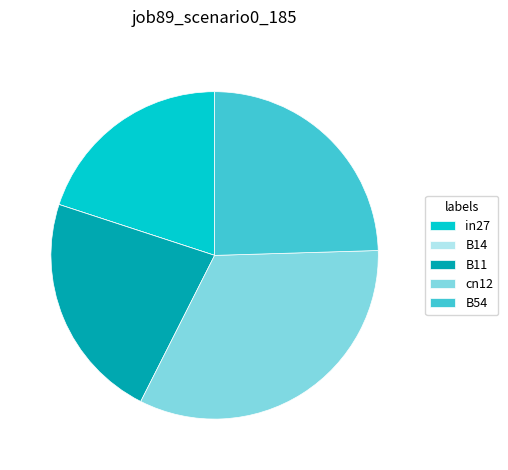

Which category has the biggest portion of the pie?

cn12